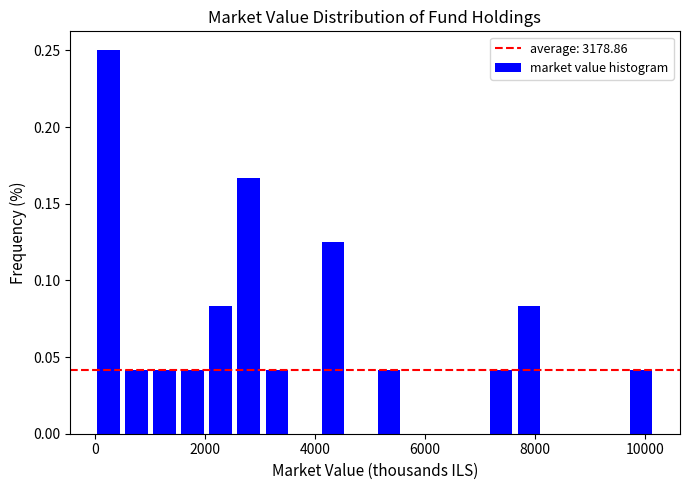

Read against the x-axis, roughly where is the centre of the tallest bar?

200